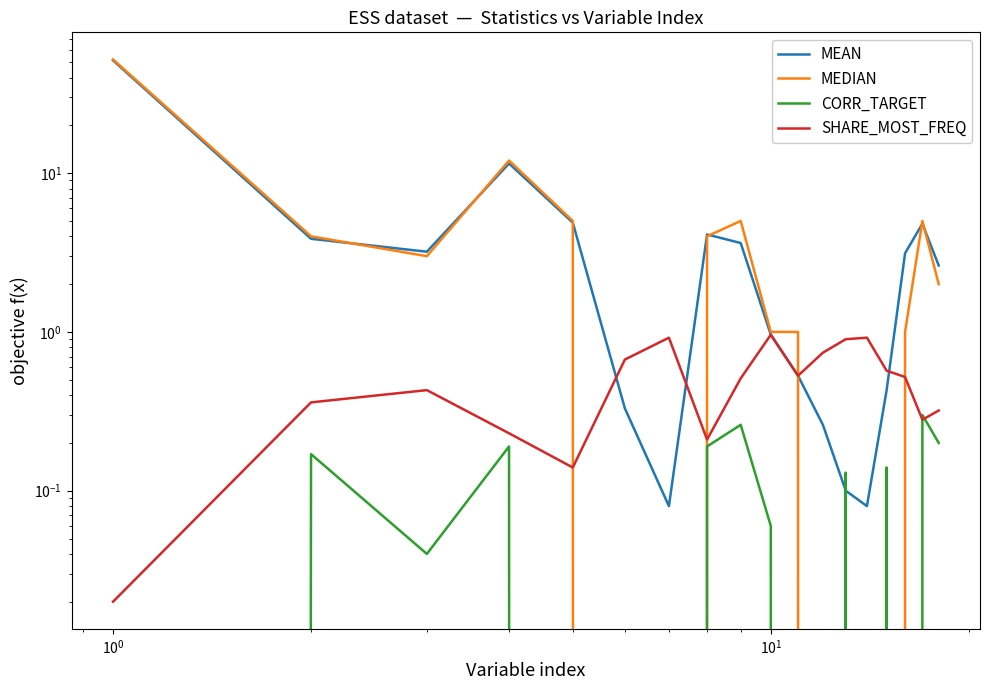

Reading left to right, transcribe all the data shown in this chart.

MEAN: 51.3	3.9	3.2	11.5	4.9	0.3	0.1	4.1	3.6	1.0	0.5	0.3	0.1	0.1	0.4	3.1	4.8	2.6
MEDIAN: 52.0	4.0	3.0	12.0	5.0	0.0	0.0	4.0	5.0	1.0	1.0	0.0	0.0	0.0	0.0	1.0	5.0	2.0
CORR_TARGET: -0.2	0.2	0.0	0.2	-0.2	-0.1	-0.1	0.2	0.3	0.1	-0.0	-0.2	0.1	-0.1	0.1	-0.1	0.3	0.2
SHARE_MOST_FREQ: 0.0	0.4	0.4	0.2	0.1	0.7	0.9	0.2	0.5	1.0	0.5	0.7	0.9	0.9	0.6	0.5	0.3	0.3